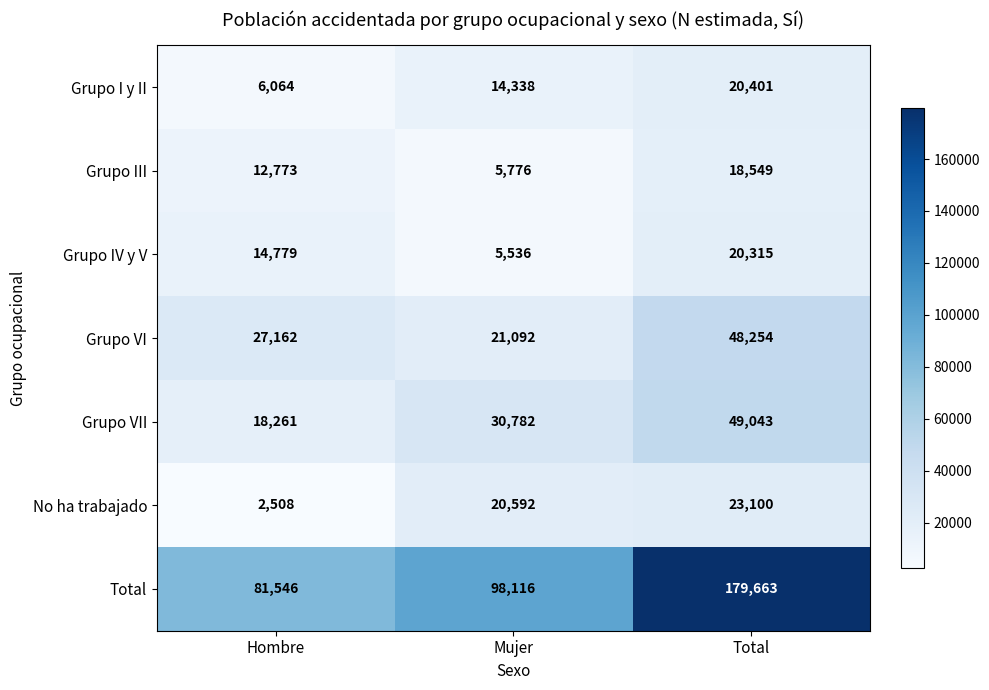

The value of Grupo IV y V at Mujer is 5536. True or false?

True